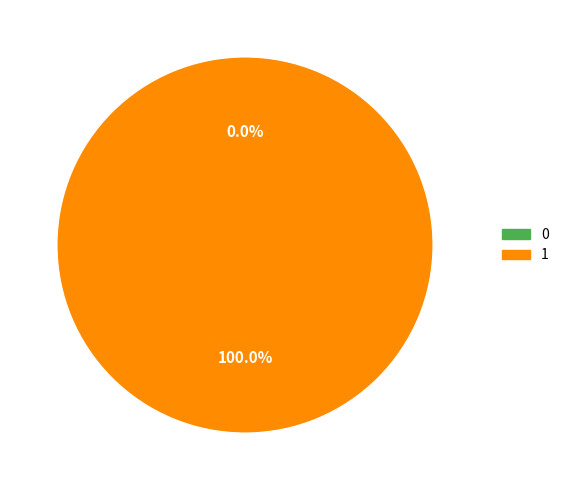

To the nearest percent, what is the average slice percentage?

50%